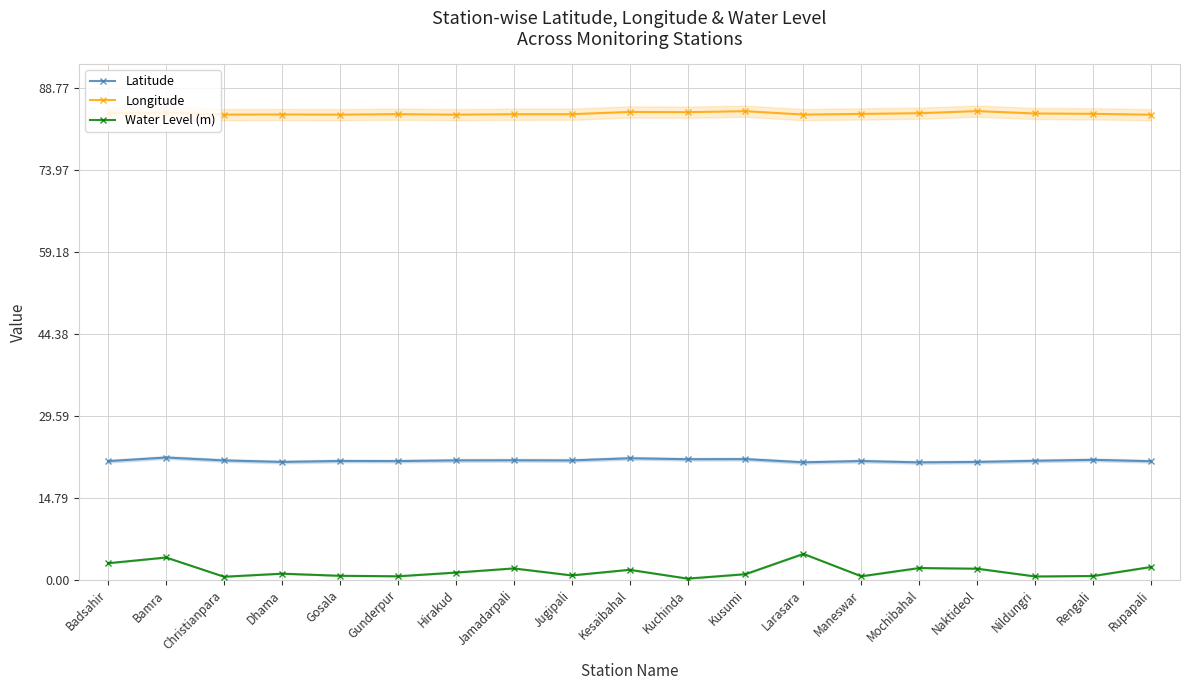

How many lines are shown in the chart?

3